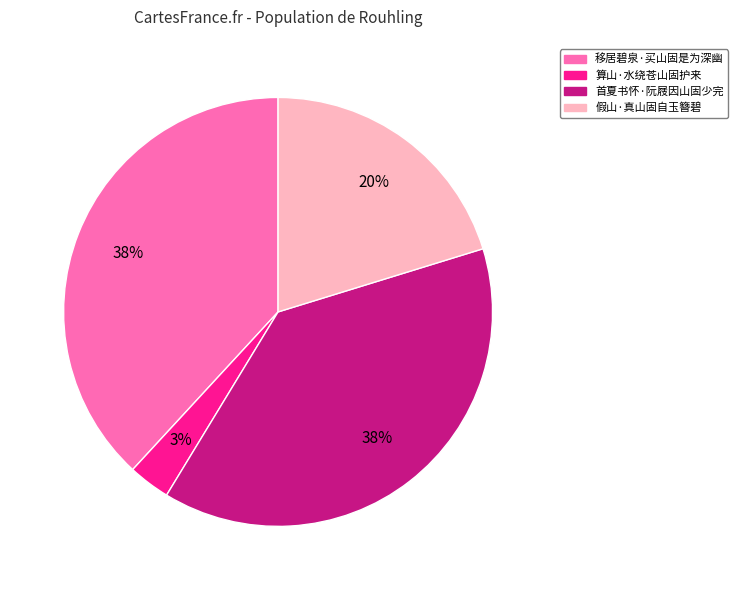

How many segments does this pie chart have?

4